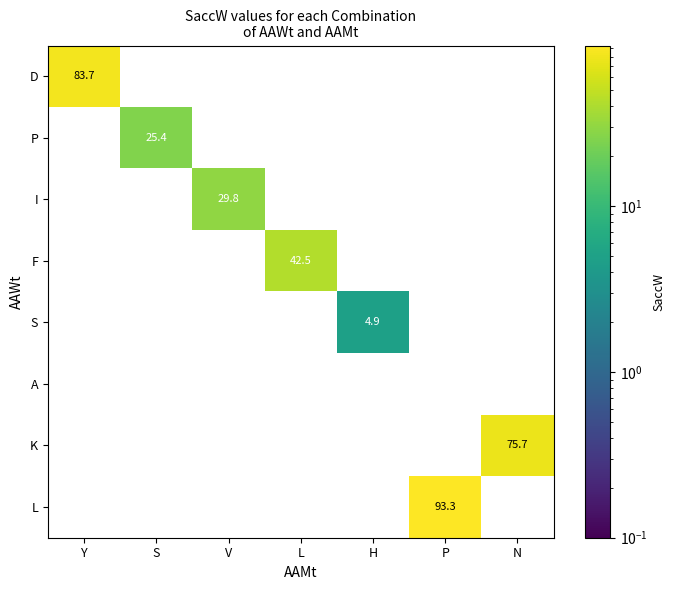

Rank the series by their maximum value, from lowest to highest.

A, S, P, I, F, K, D, L